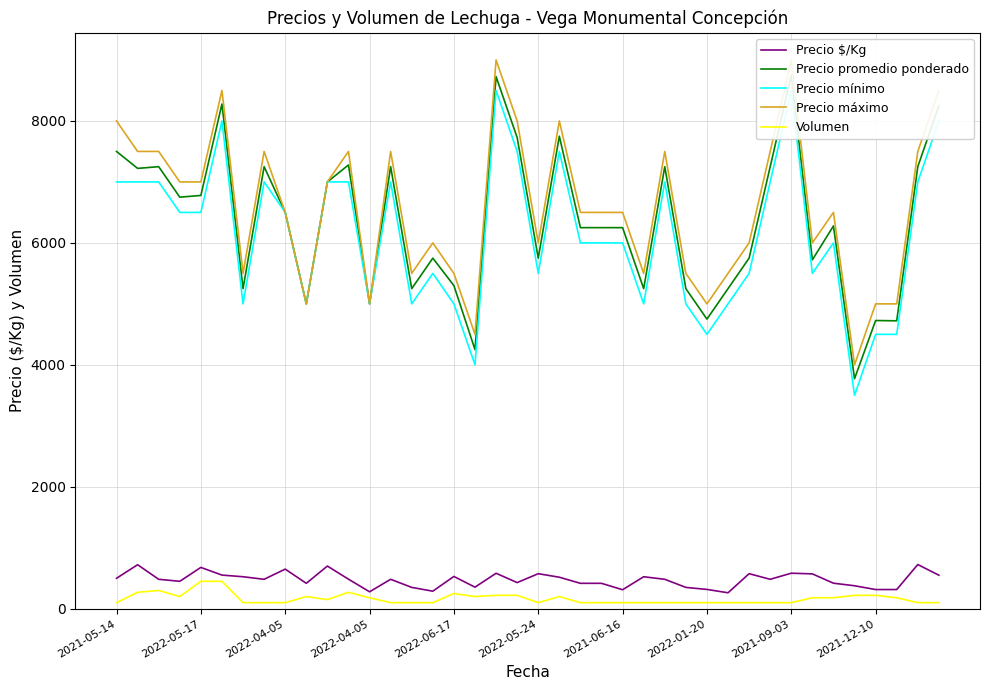

Read the Precio promedio ponderado value at 31, to the nearest 100.

7200